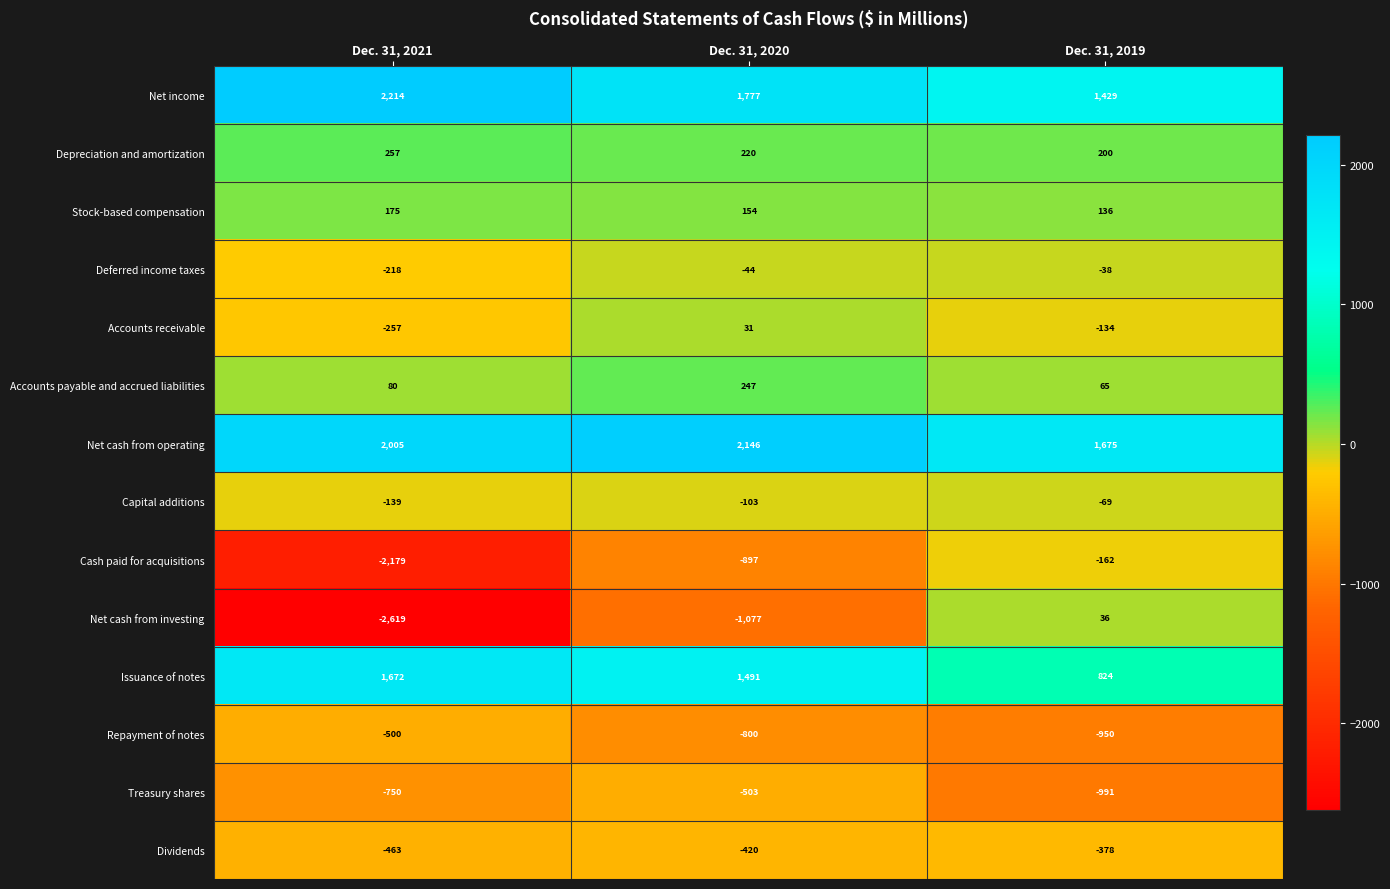

At how many categories does at least one series exceed 1489?

3